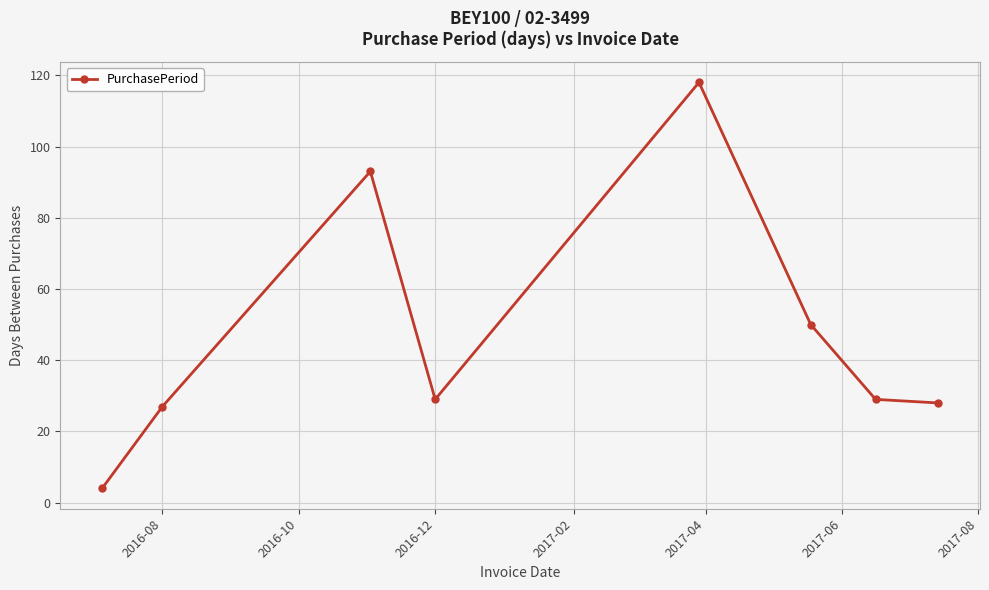

What is the average value?

47